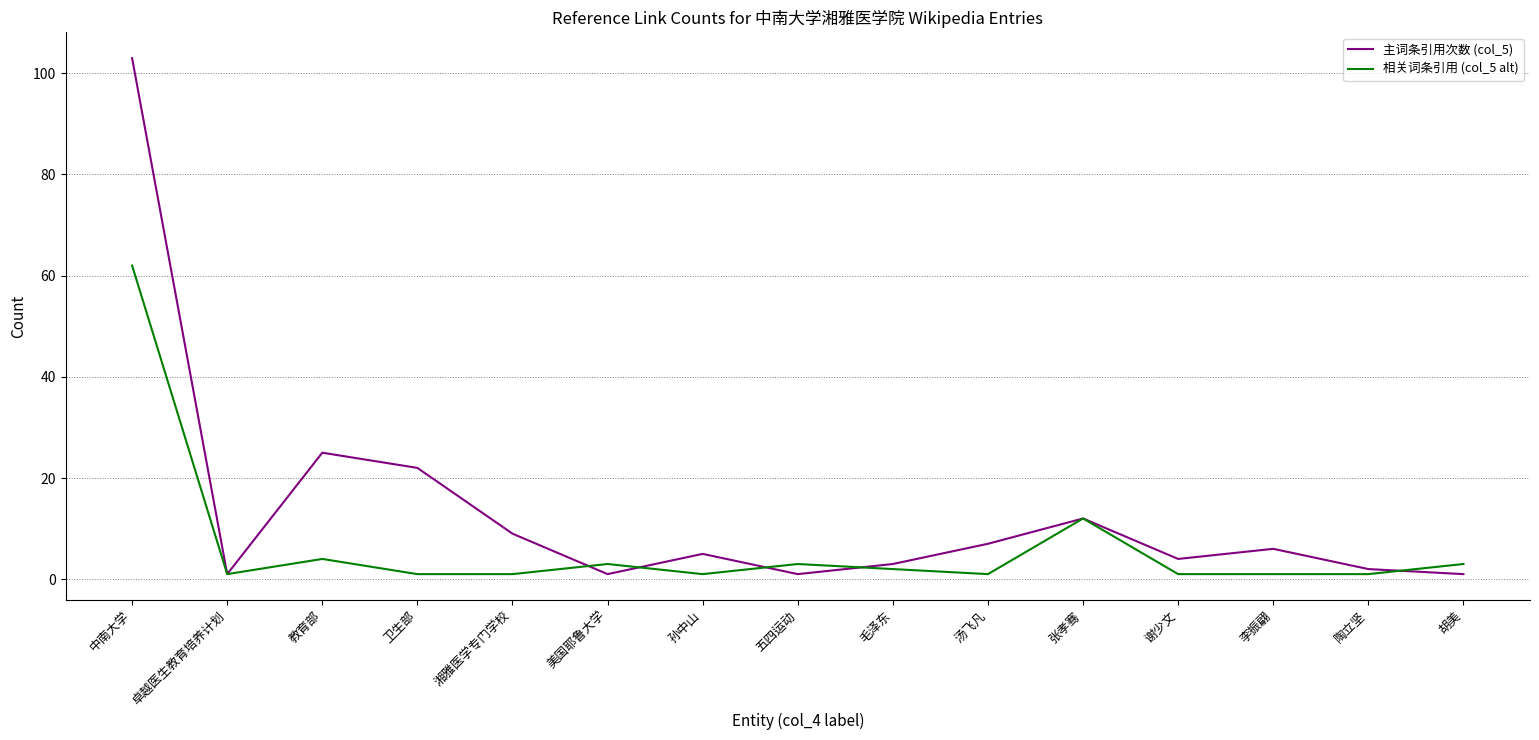

Rank the series by their maximum value, from highest to lowest.

主词条引用次数 (col_5), 相关词条引用 (col_5 alt)